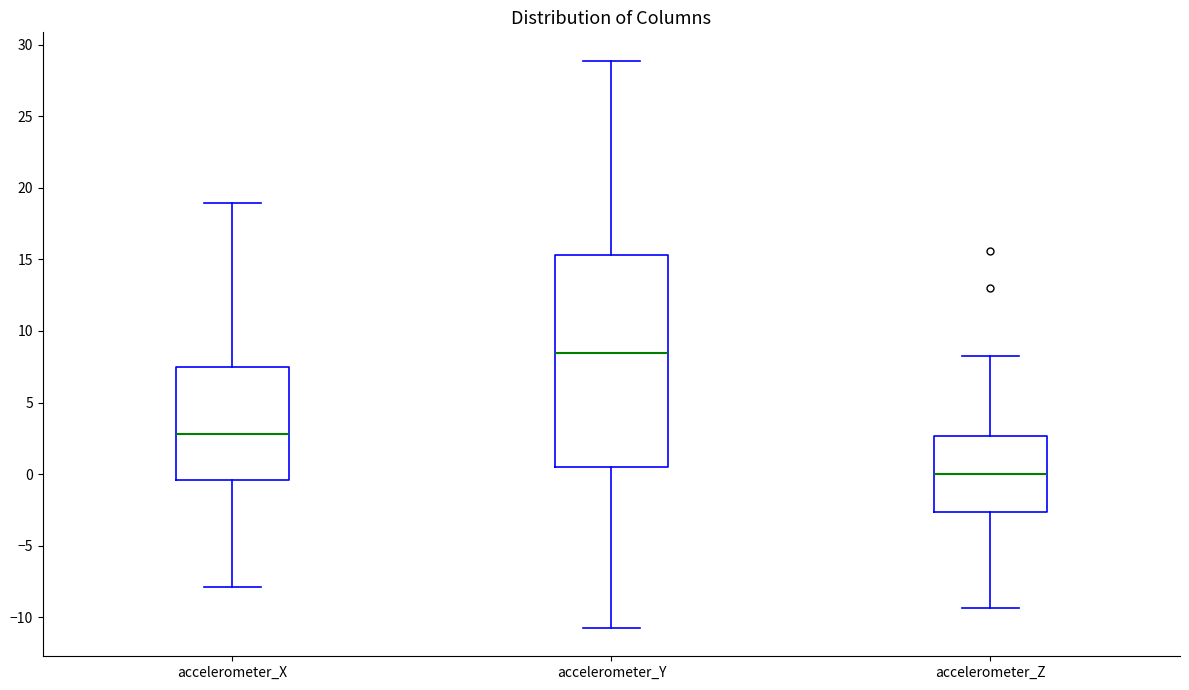

Which box is the tallest, from its lower edge to its upper edge?

accelerometer_Y